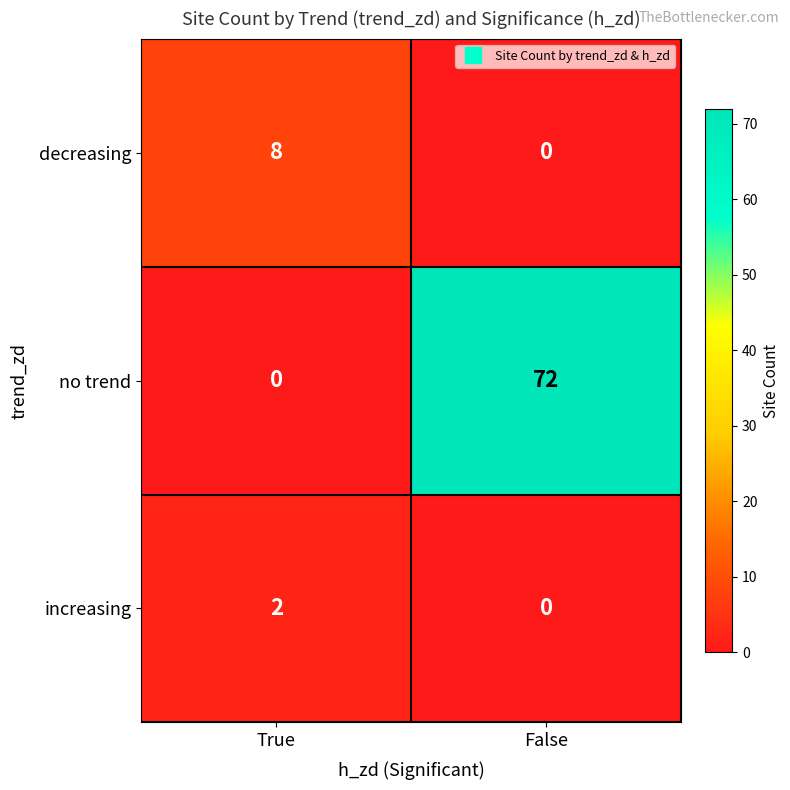

Reading left to right, what are all the values shown in this chart?

decreasing: True=8	False=0
no trend: True=0	False=72
increasing: True=2	False=0